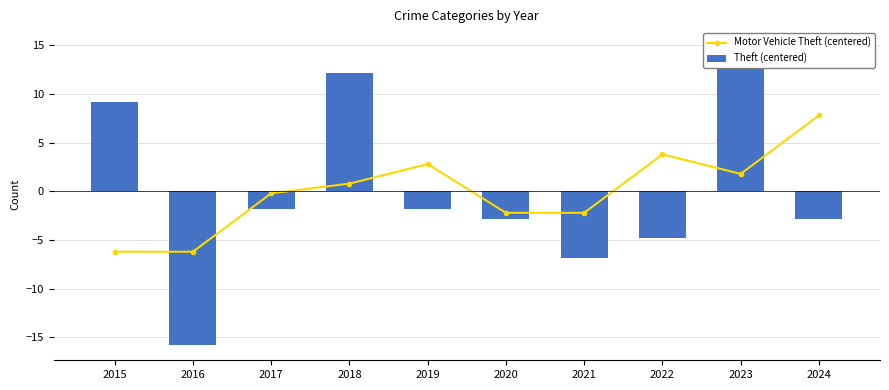

Is the value of Motor Vehicle Theft (centered) at 2015 greater than the value of Theft (centered) at 2024?

No